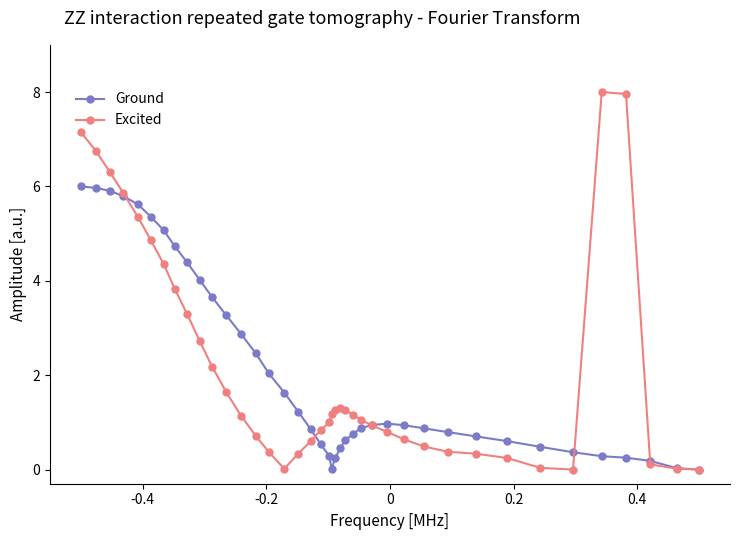

Which series has the largest range (max minus min)?

Excited